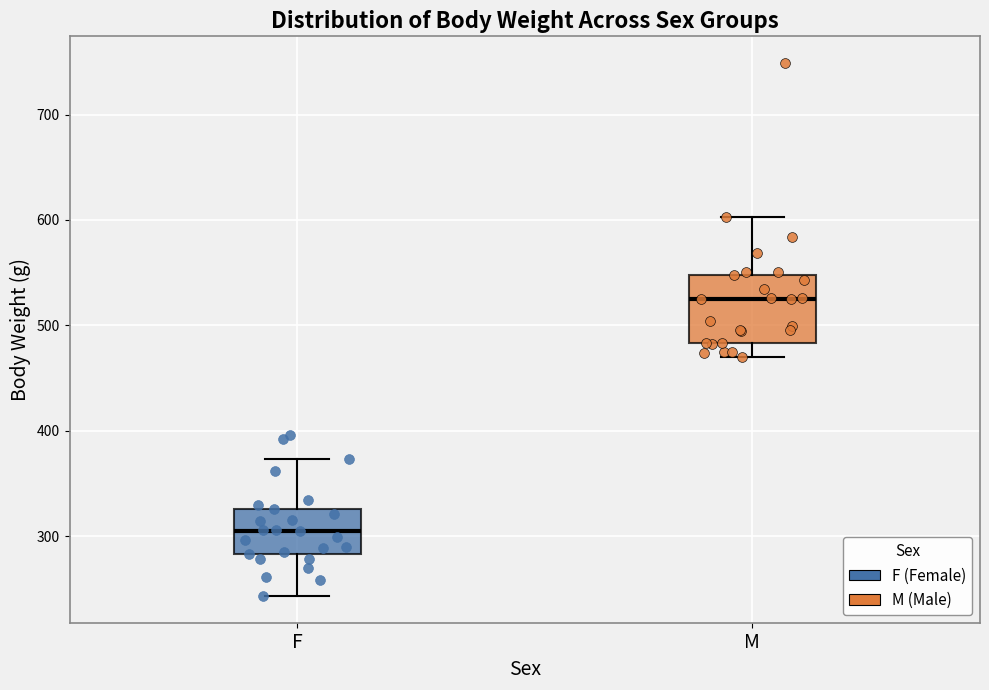

Where is the upper edge of the box for F on the y-axis? The values are not printed on the chart, so give them approximately, as read against the axis.

330